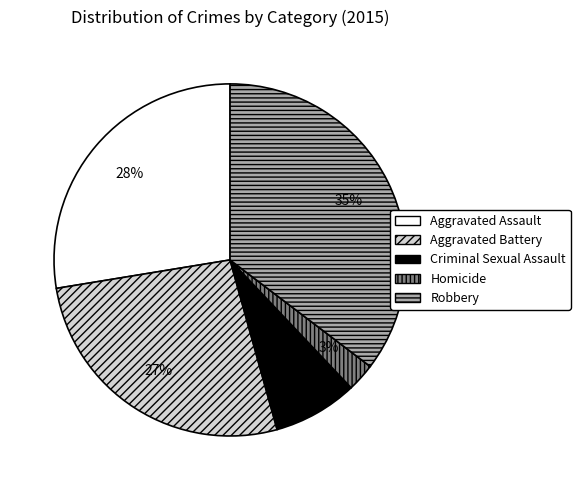

How many segments does this pie chart have?

5